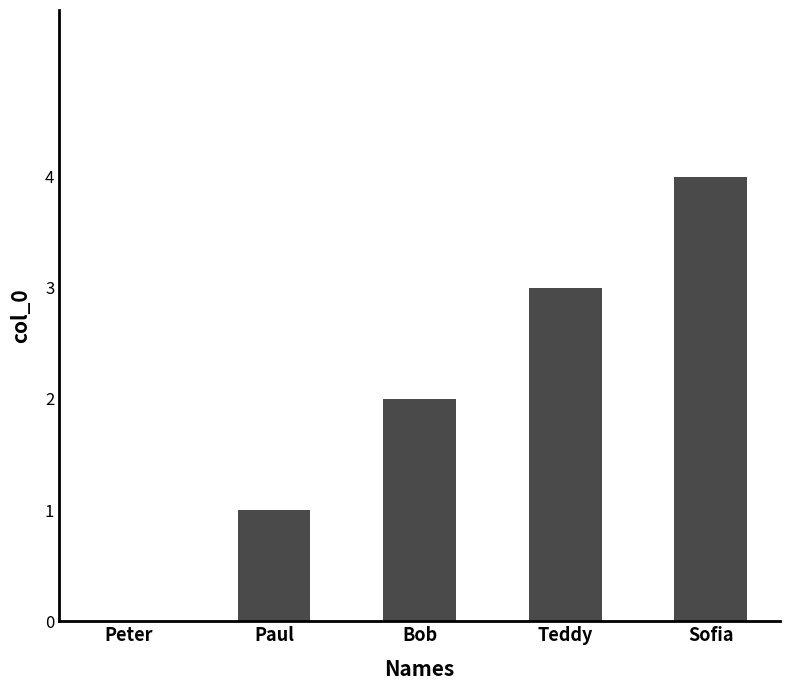

Which has a higher value, Teddy or Bob?

Teddy